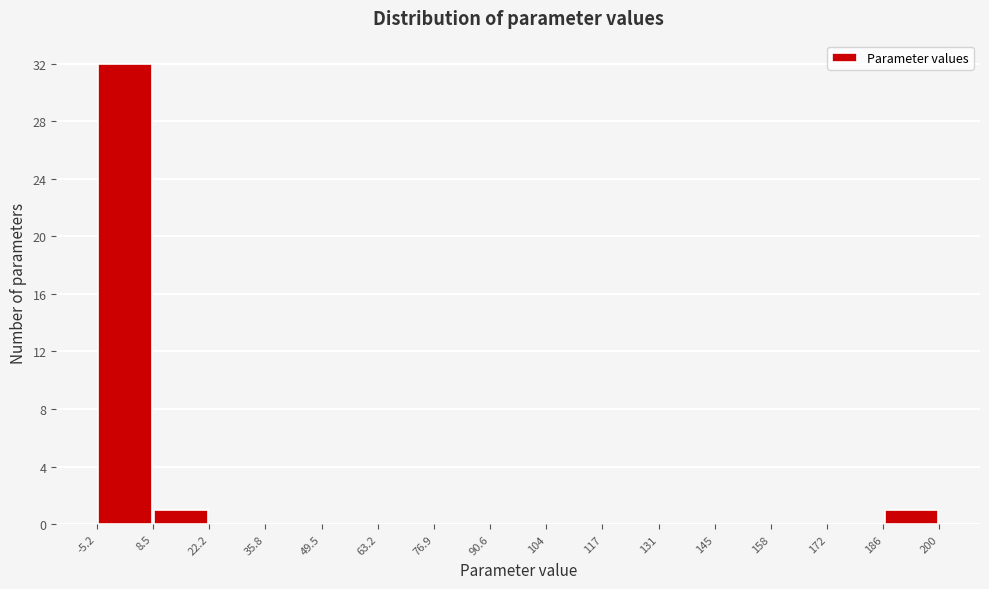

Over which range of the x-axis is the bar tallest?

-5.2 to 8.5